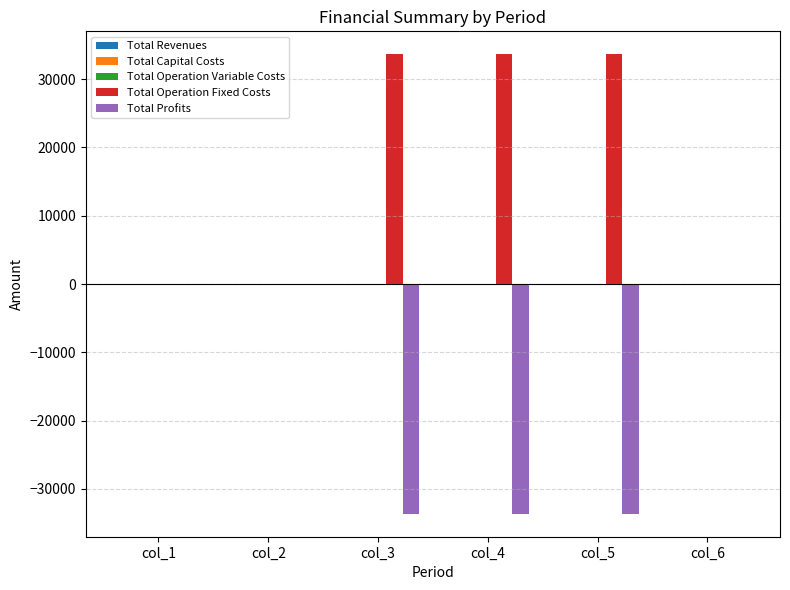

What is the spread (max minus min) of values at col_3?

67255.2